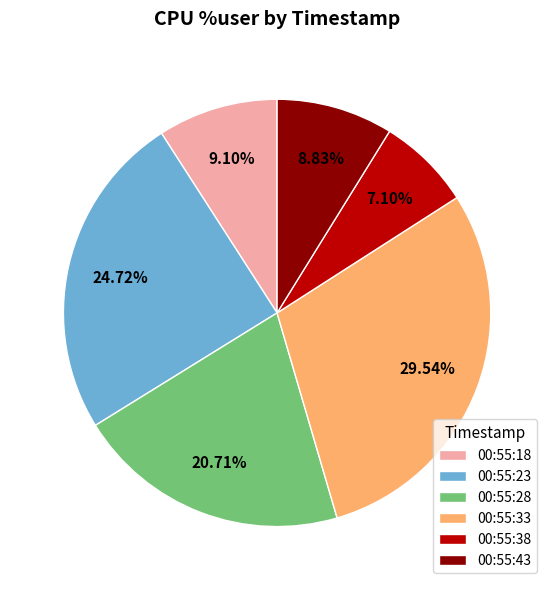

To the nearest percent, what is the difference between the largest and smallest slice percentages?

22%